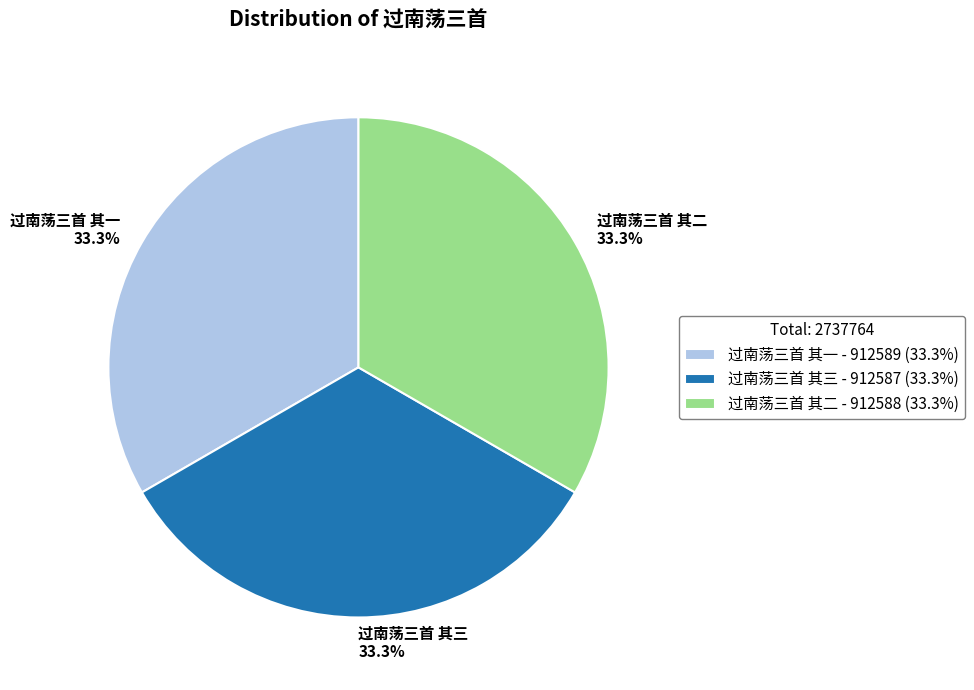

True or false: 过南荡三首 其一 accounts for 33% of the total.

True